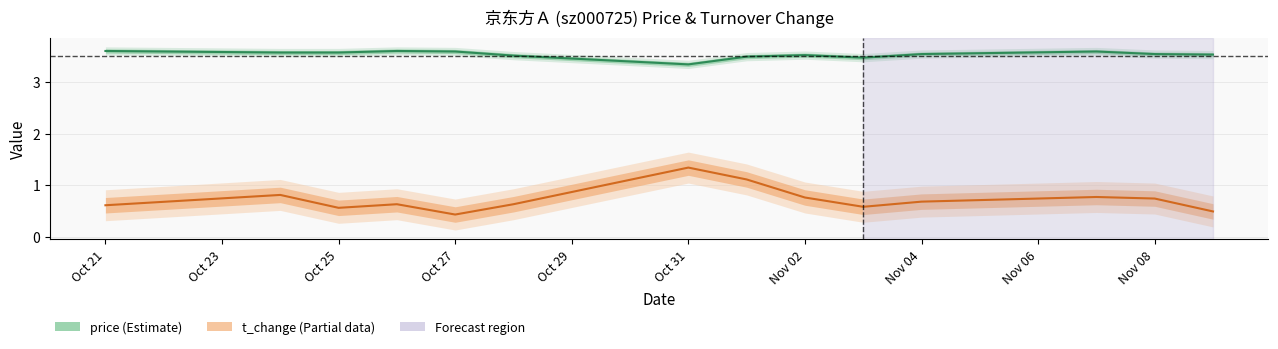

What is the label of the 11th point from the right?

Oct 27